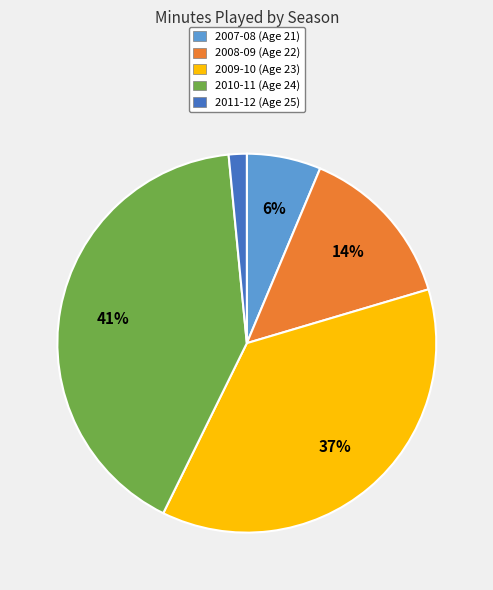

How many segments does this pie chart have?

5